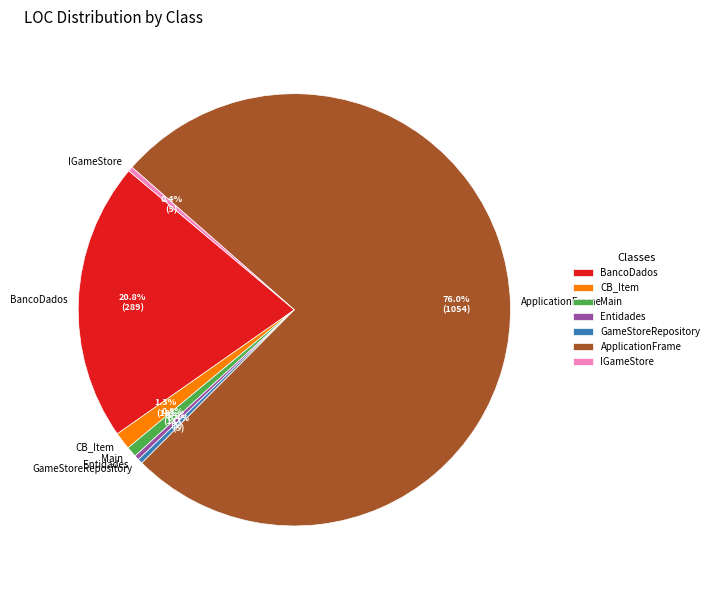

Between CB_Item and IGameStore, which is larger?

CB_Item